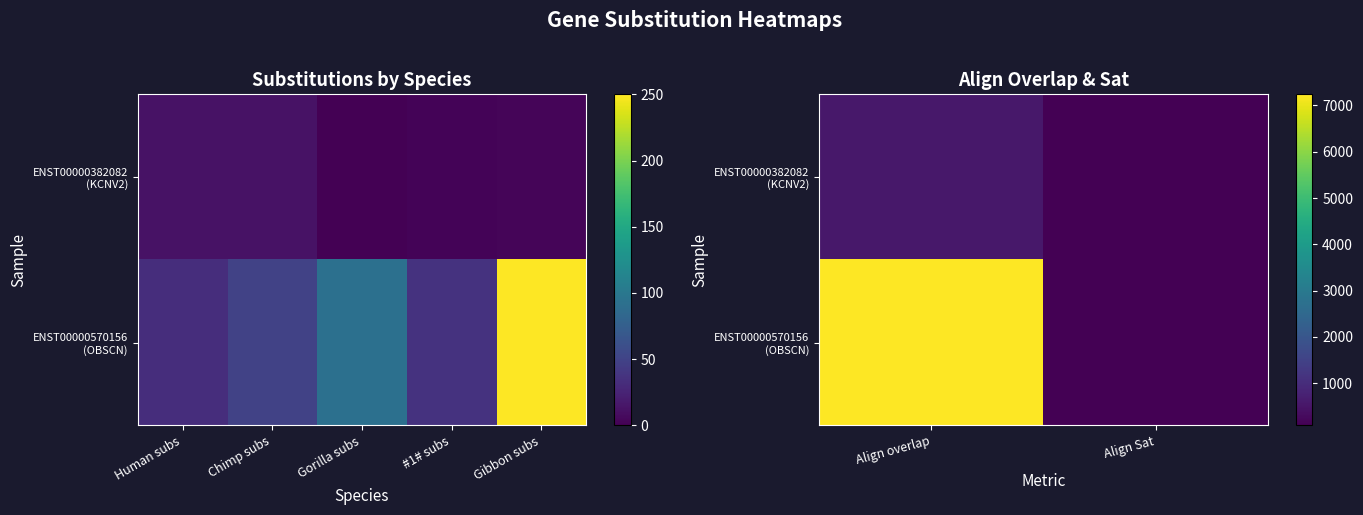

List the series in order of their overall mean, lowest first.

ENST00000382082 (KCNV2), ENST00000570156 (OBSCN)